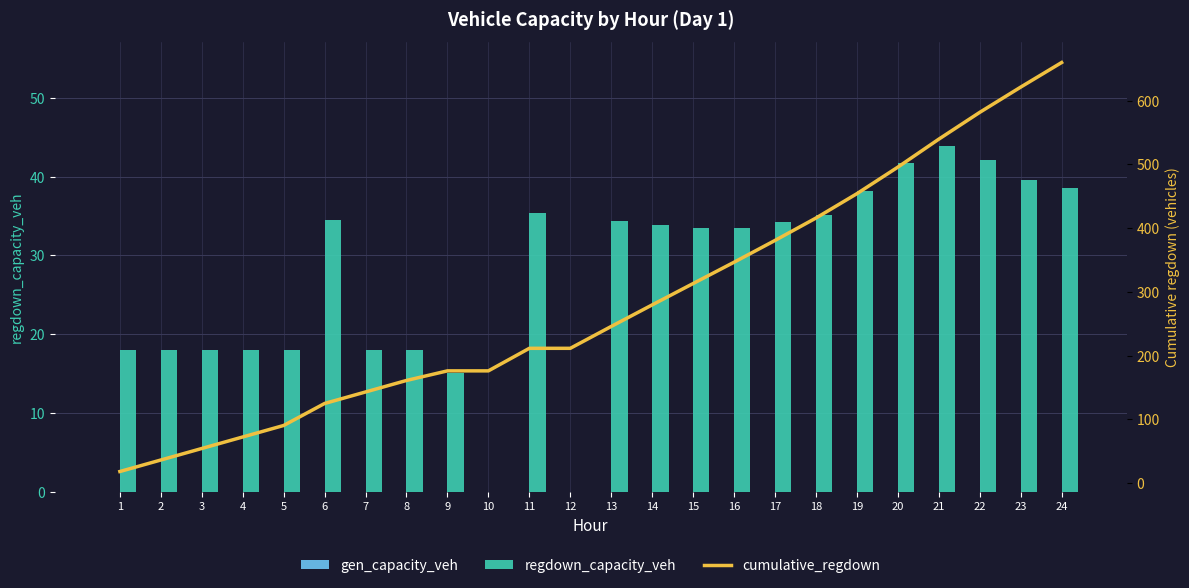

How many values in the regdown_capacity_veh series are below 33?

10